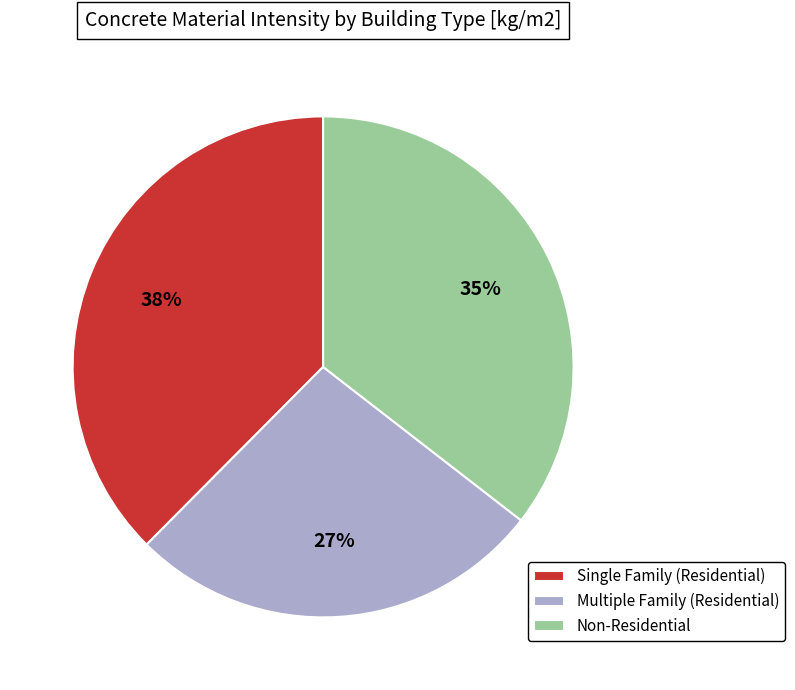

True or false: Single Family (Residential) accounts for 38% of the total.

True